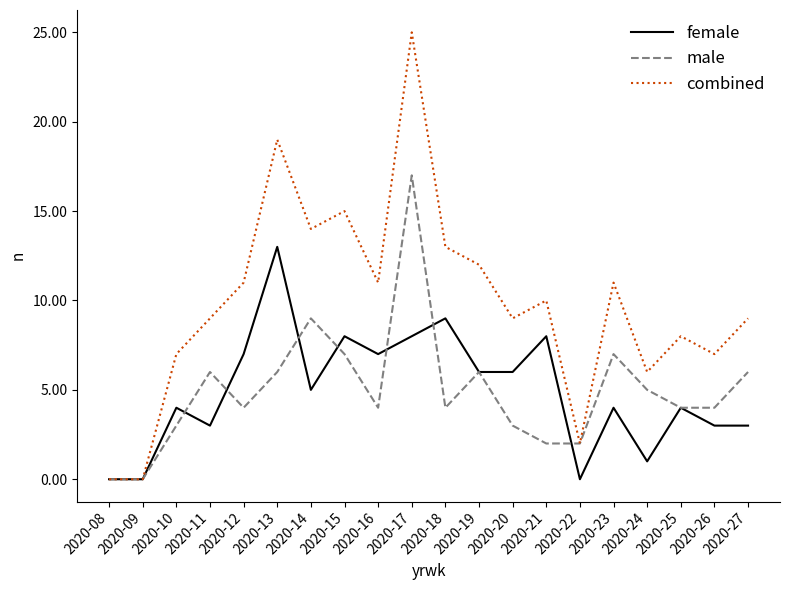

True or false: male has more than 1 points higher than both neighbors.

True